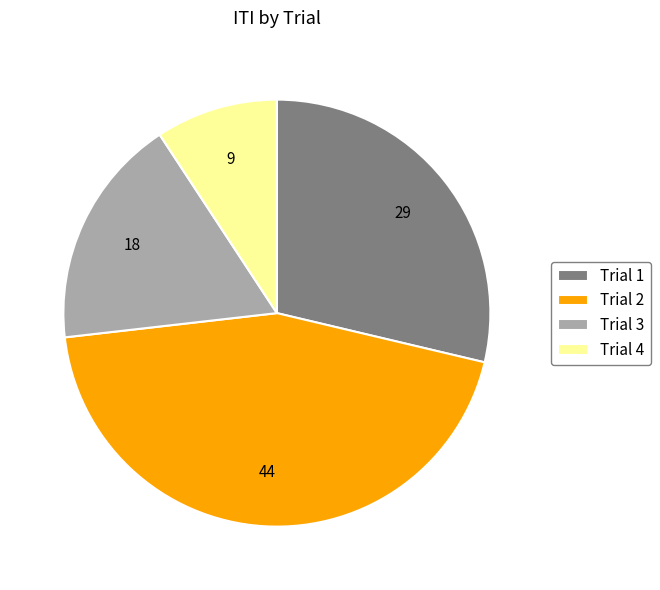

Is it true that Trial 3 is 18% of the pie?

True